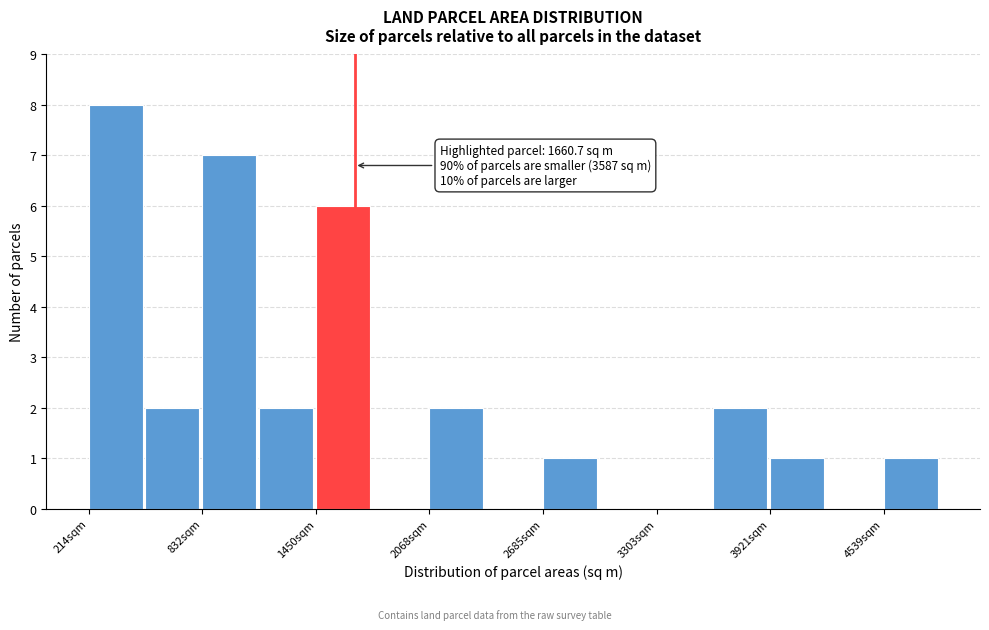

Read against the x-axis, roughly where is the centre of the tallest bar?

400